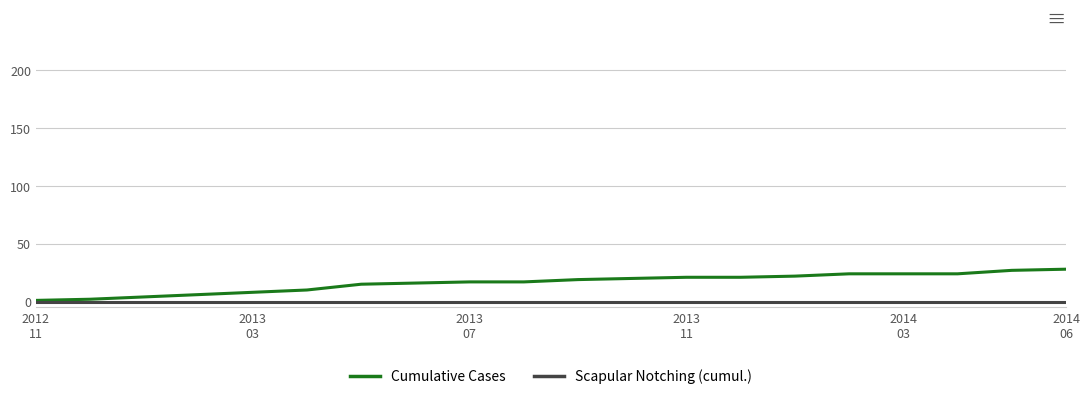

Which series has the largest total across all categories?

Cumulative Cases